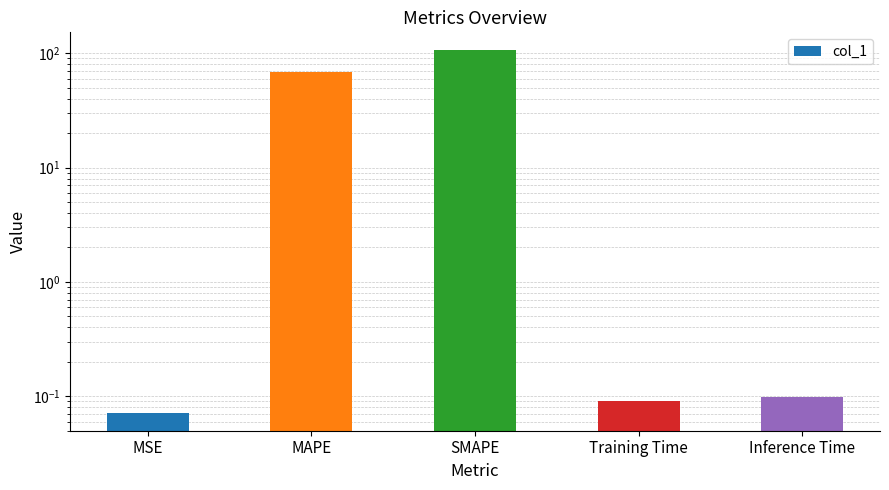

What position from the right is Training Time?

2